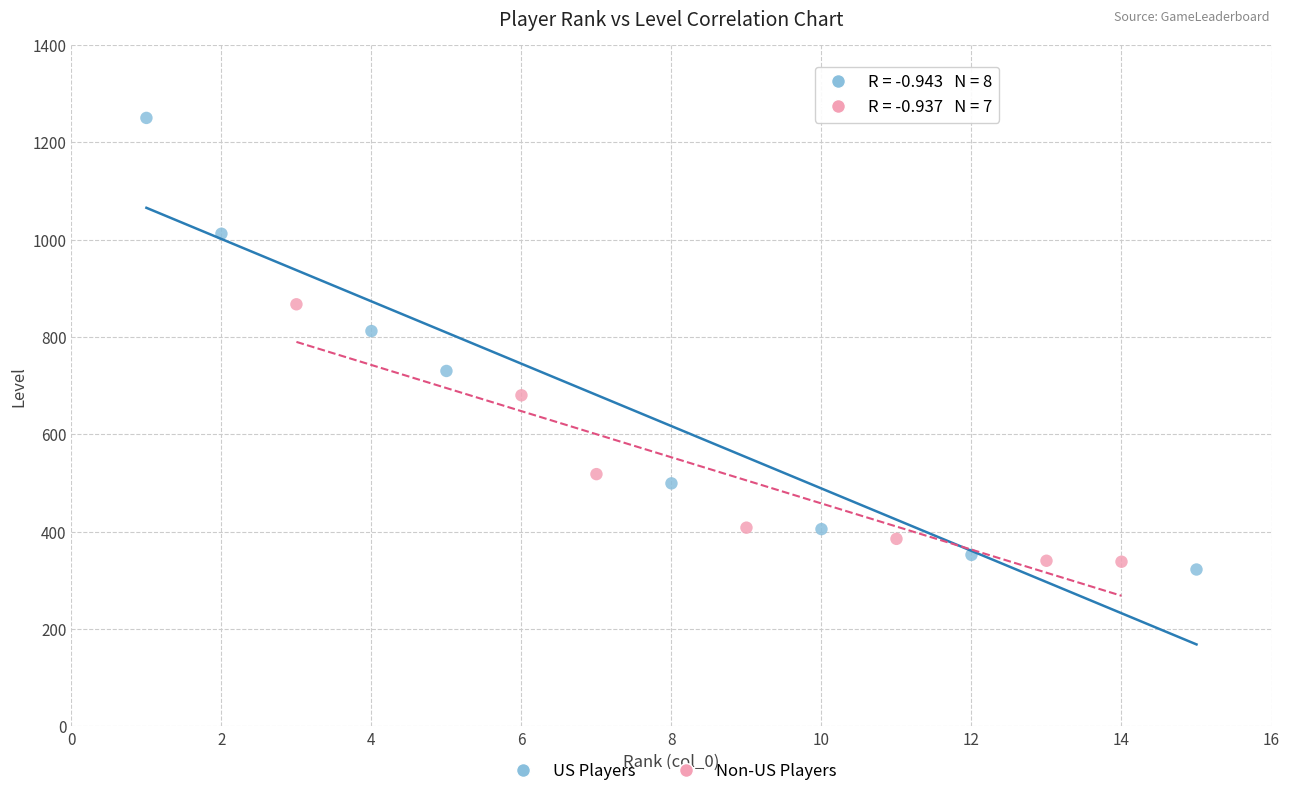

Which series has the largest Y range (max minus min)?

US Players